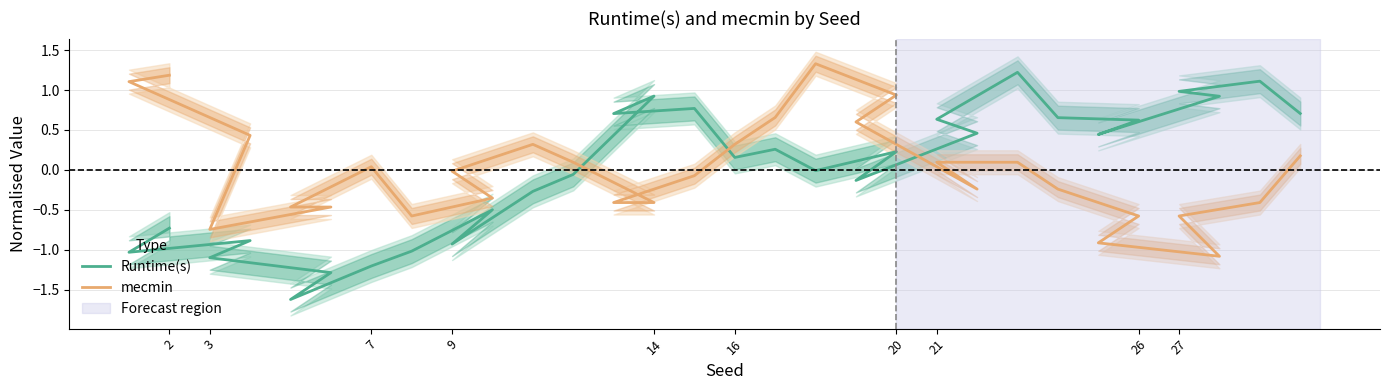

What is the difference between the second highest and second lowest values in the mecmin series?

2.1